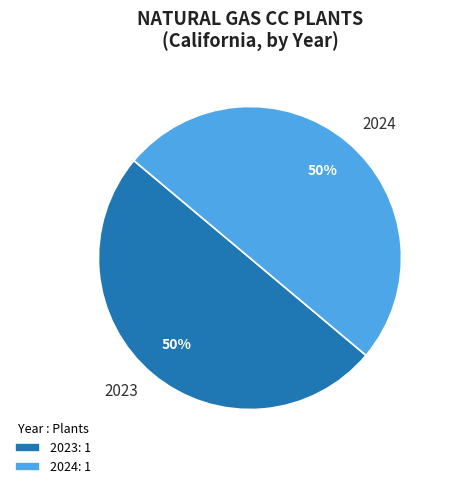

To the nearest percent, what percentage of the pie is 2024?

50%